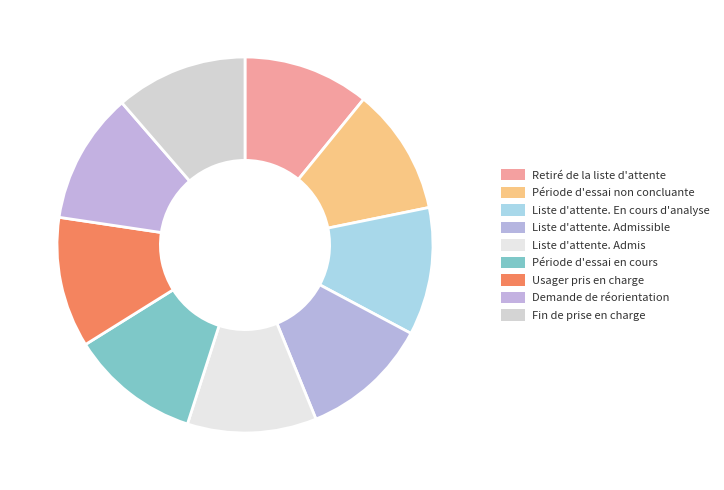

How many segments does this pie chart have?

9